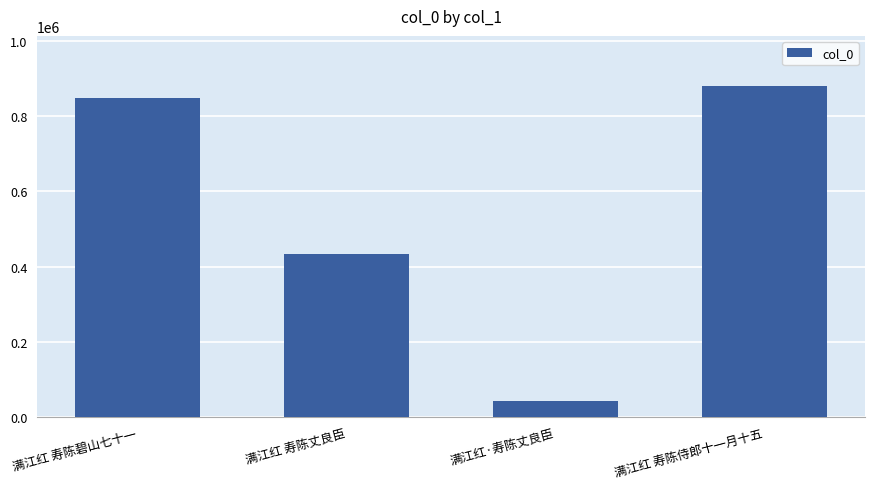

Are the bars horizontal?

No